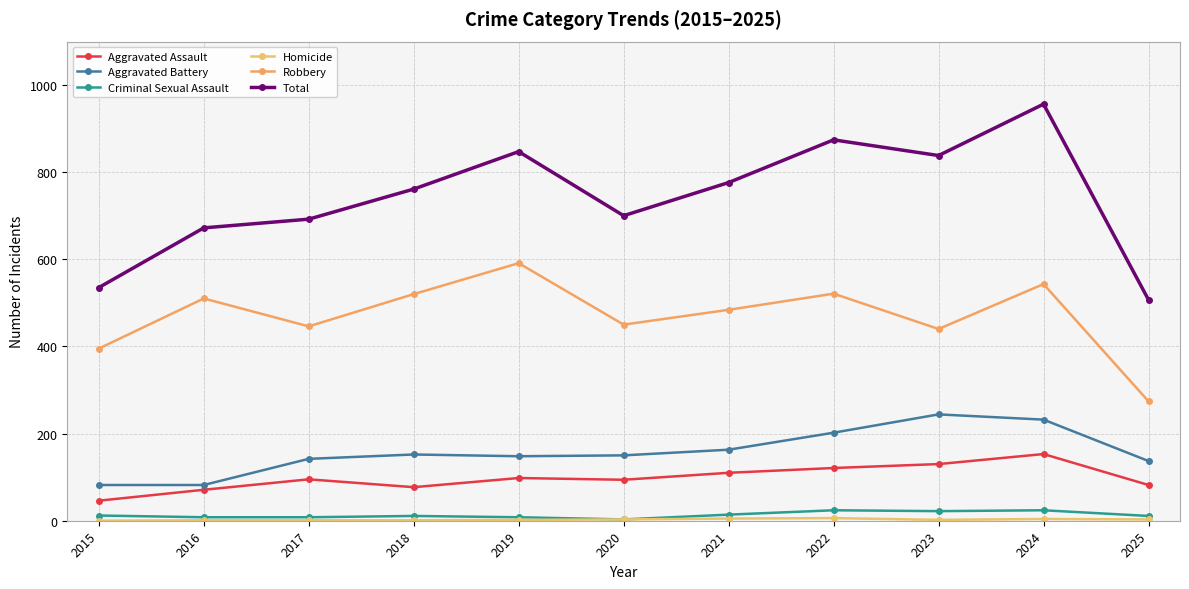

Is it true that Aggravated Battery equals 19 at 2016?

False